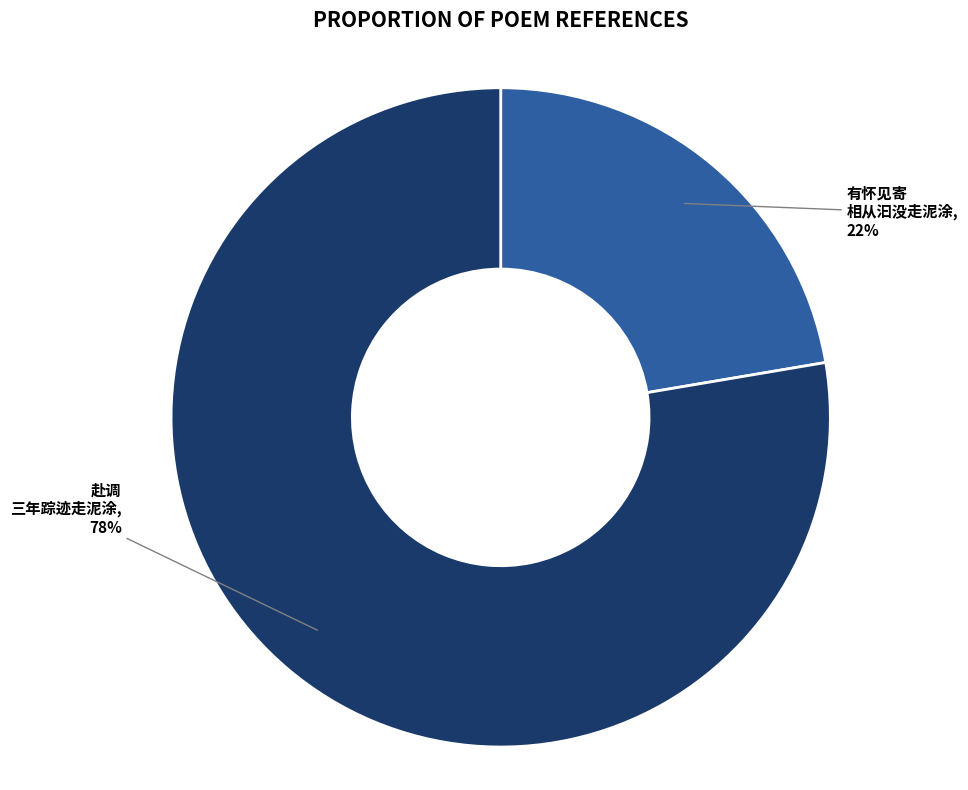

Is there any slice that represents more than half of the pie?

Yes